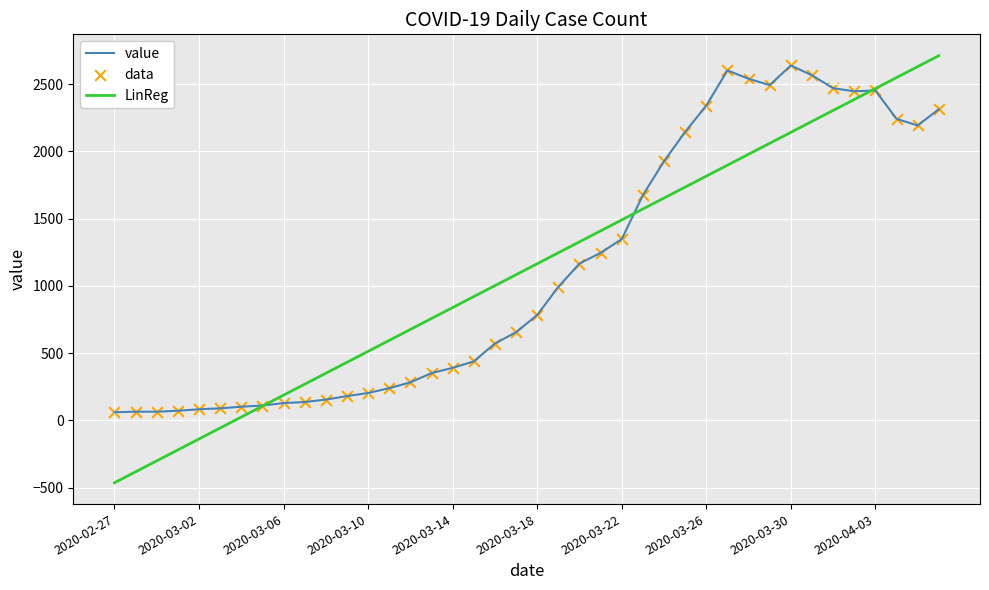

Which series has the largest range (max minus min)?

LinReg